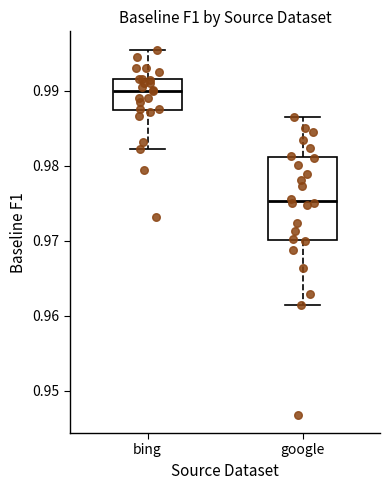

Where does the median line of the box for google sit on the y-axis? The values are not printed on the chart, so give them approximately, as read against the axis.

0.975